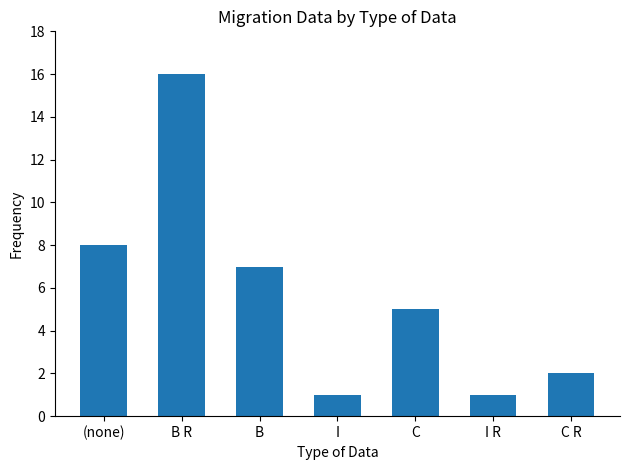

What is the label of the 3rd bar from the right?

C